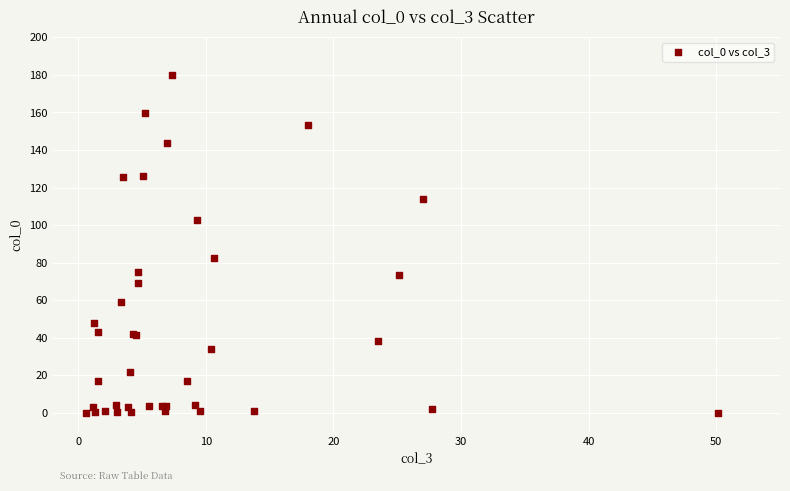

What Y value in the scatter plot is closest to 89?

82.5